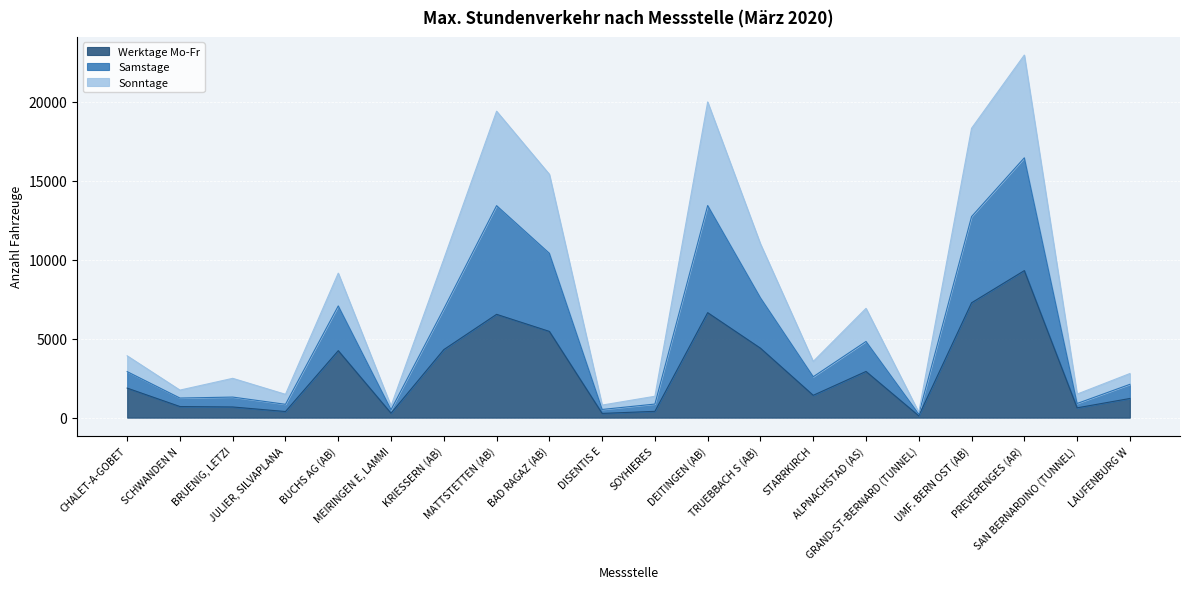

At which category is the sum across all series the highest?

PREVERENGES (AR)